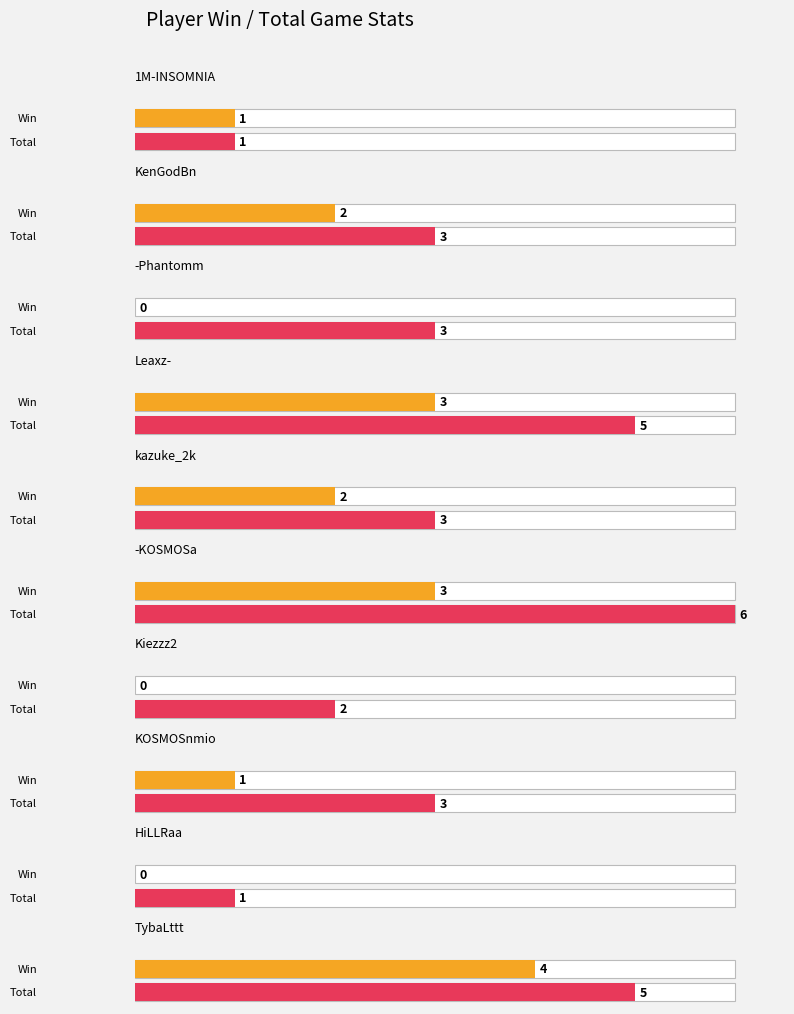

How many groups of bars are there?

10